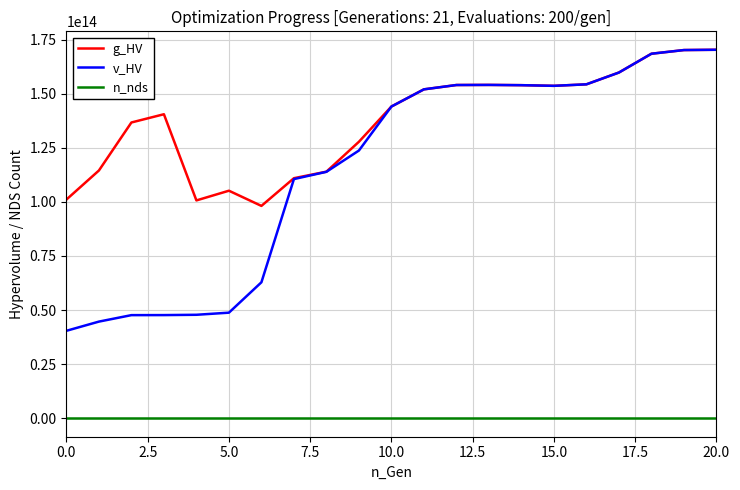

Does the chart have visible grid lines?

Yes